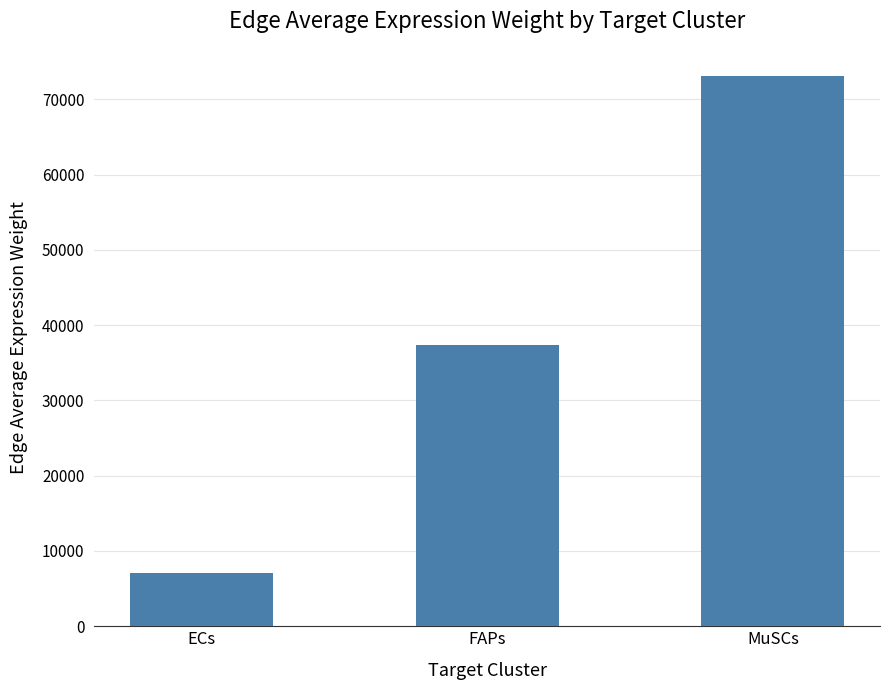

True or false: the data shows 37395.1 at FAPs.

True